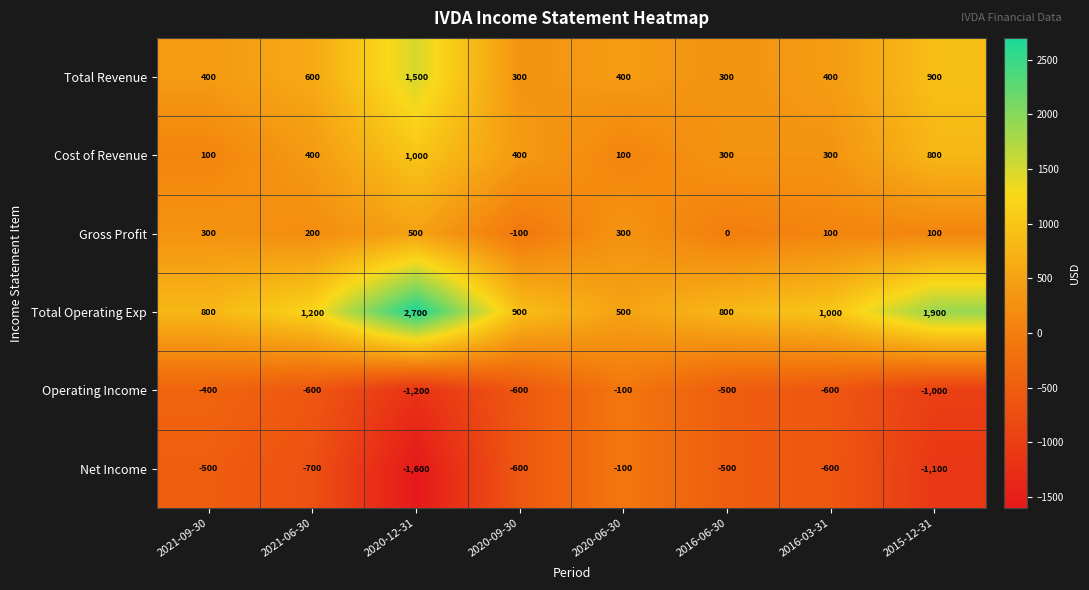

The Cost of Revenue series shows 145 at 2020-06-30. True or false?

False